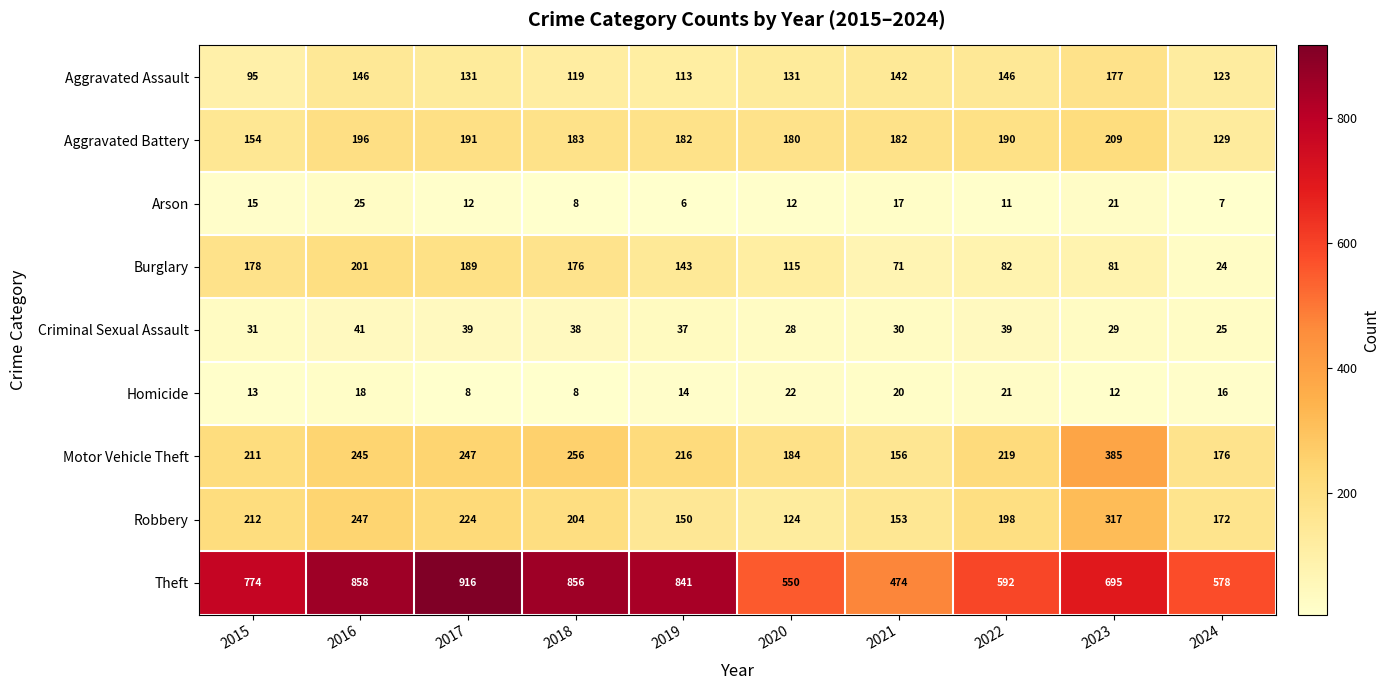

Which category has the highest value across all series?

2017